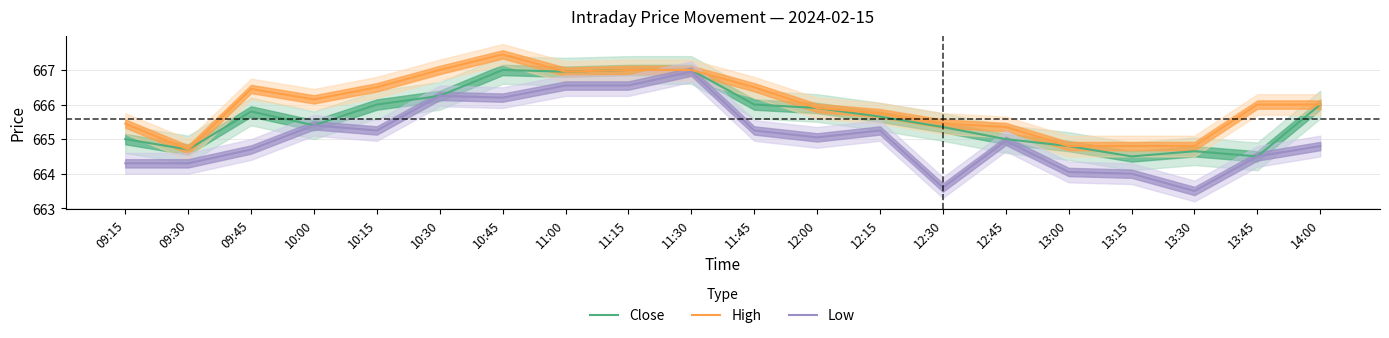

Which label corresponds to the smallest value in the chart?

13:30